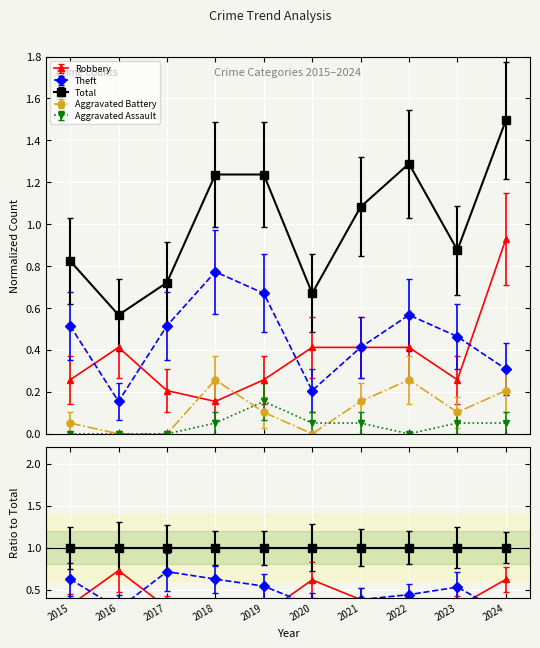

What is the total value across all series at 2019?

2.4